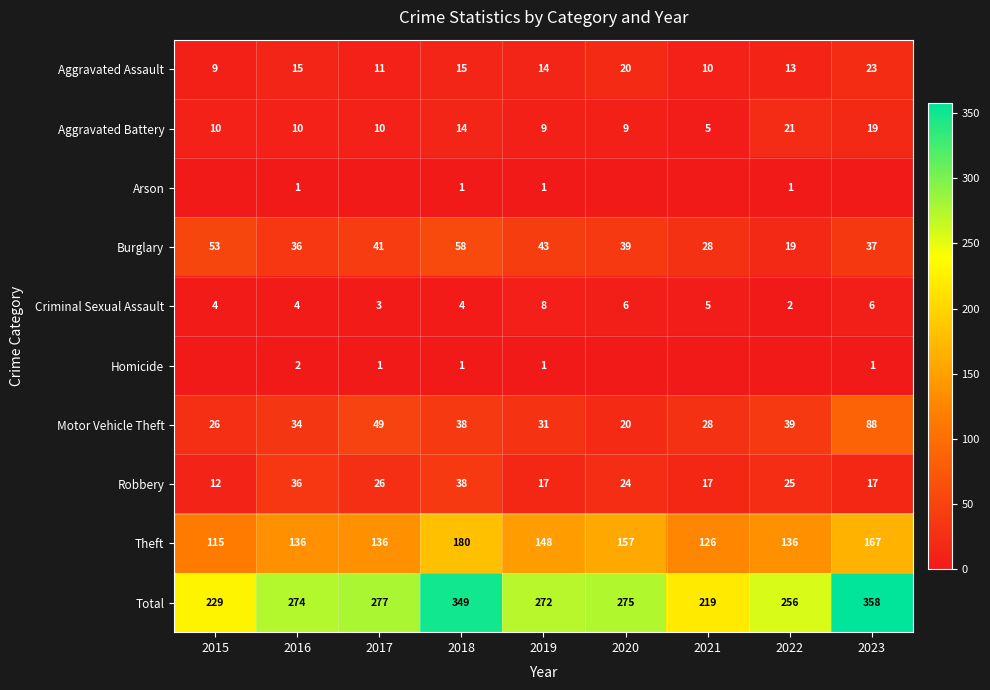

Which category has the lowest value across all series?

2015